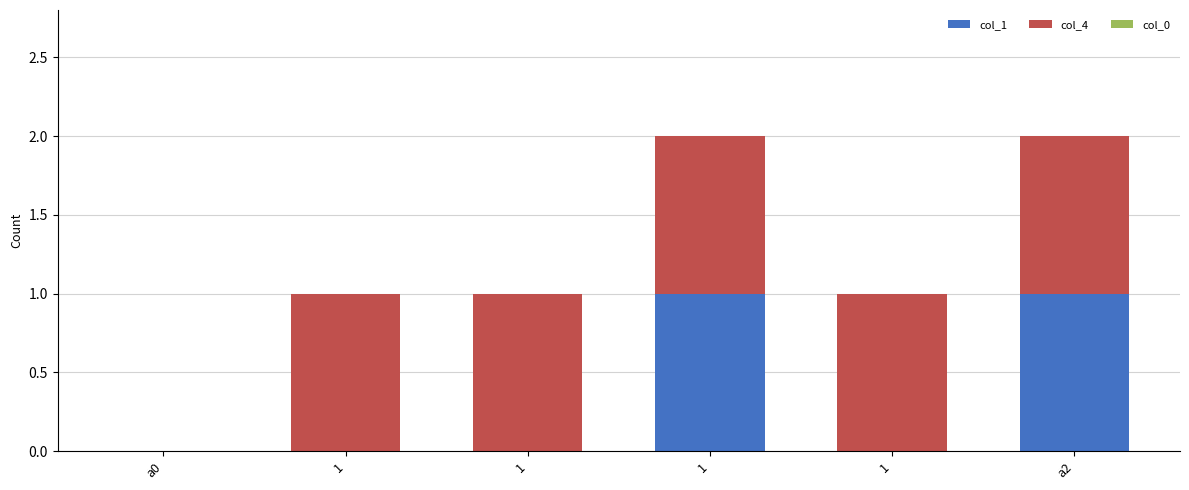

Are the bars horizontal?

No